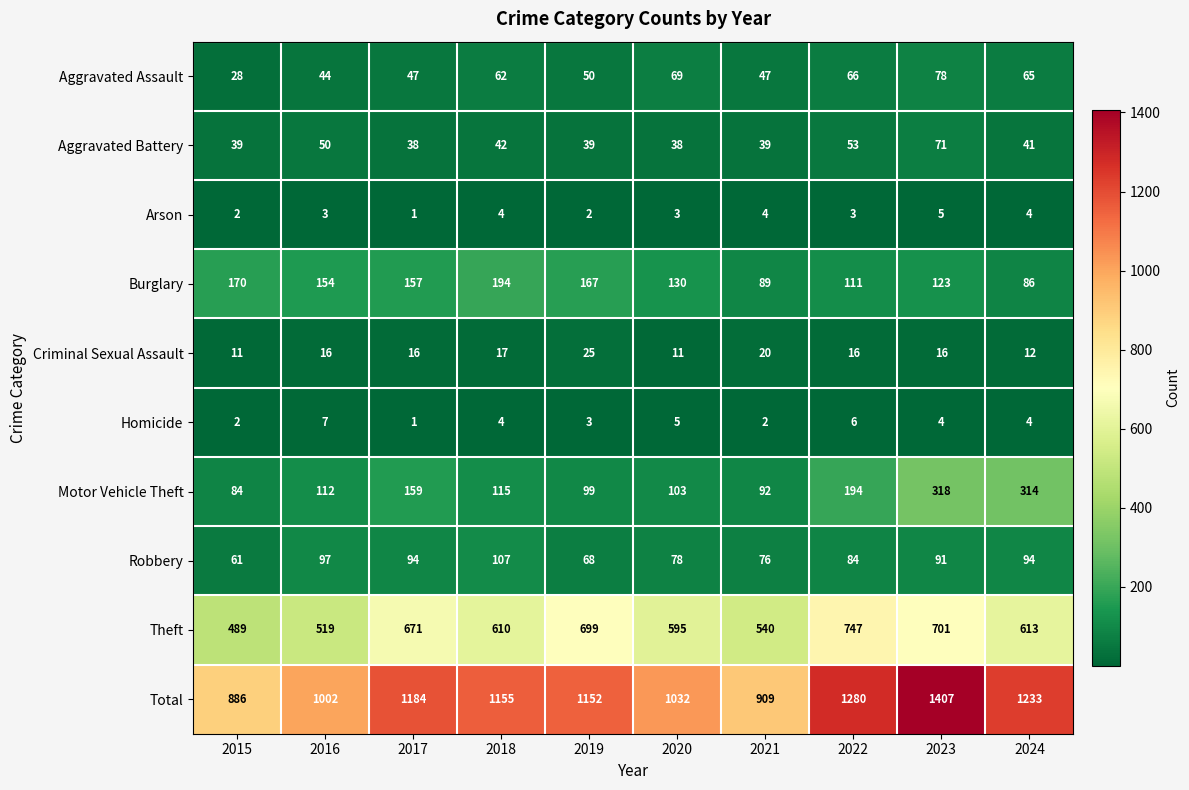

What is the total value across all series at 2022?

2560